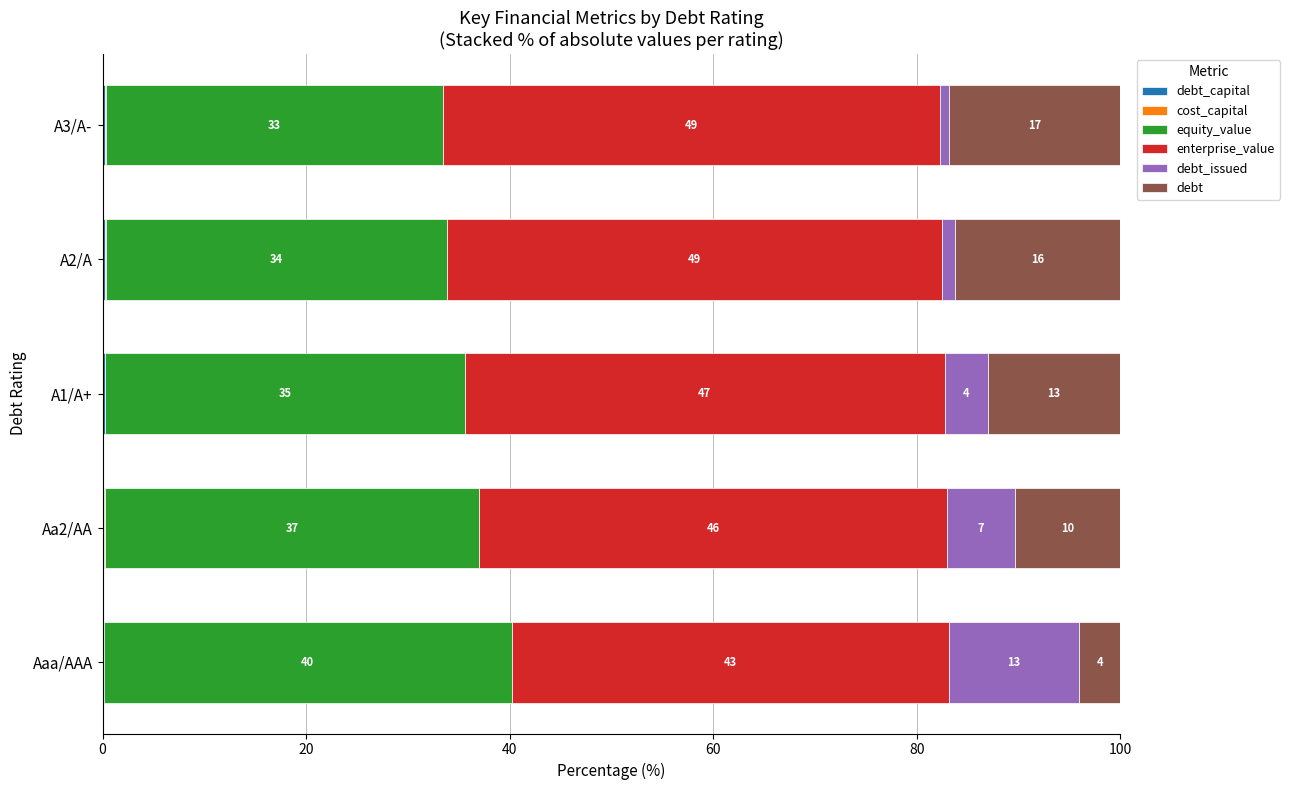

Count the number of data series in this chart.

6